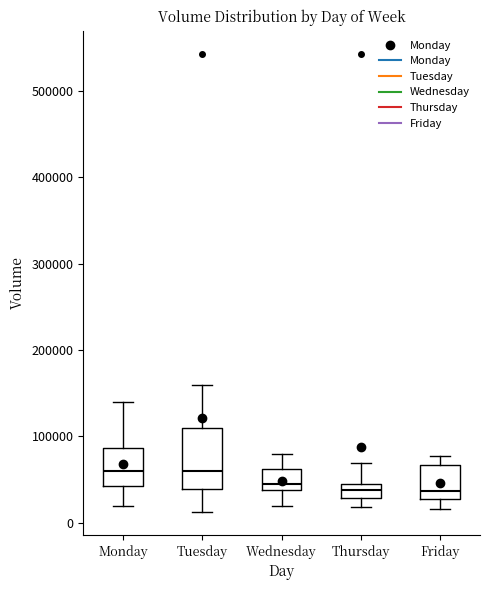

Reading left to right, transcribe this box plot: for each box, give where its median line is, the range the box spans, and where its two whiskers end, as read against the y-axis. The values are not printed on the chart, so give them approximately, as read against the axis.

Monday: median 60000, box 40000 to 90000, whiskers 20000 to 140000
Tuesday: median 60000, box 40000 to 110000, whiskers 10000 to 160000
Wednesday: median 40000 (just above the box's lower edge), box 40000 to 60000, whiskers 20000 to 80000
Thursday: median 40000, box 30000 to 50000, whiskers 20000 to 70000
Friday: median 40000, box 30000 to 70000, whiskers 20000 to 80000